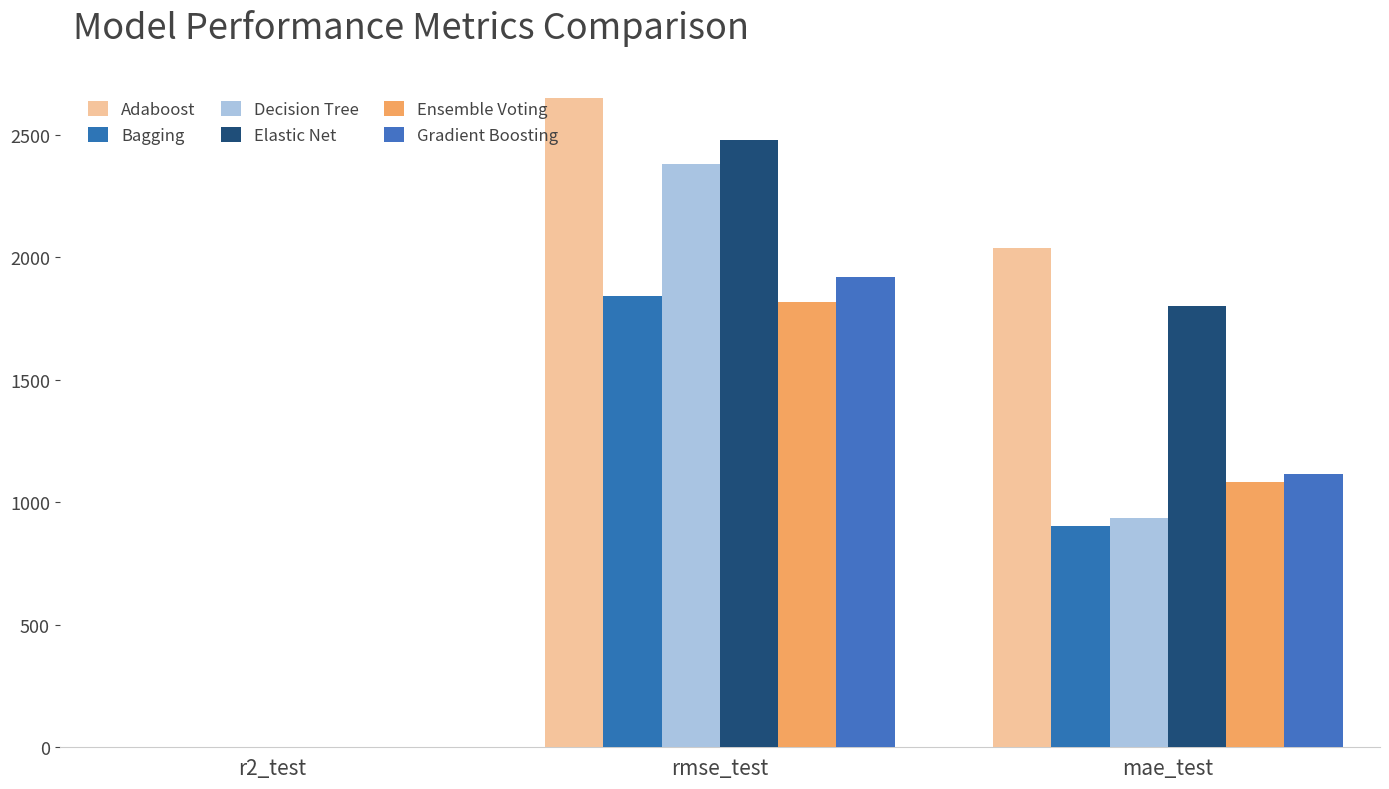

Are the bars grouped side by side (vs. stacked)?

Yes